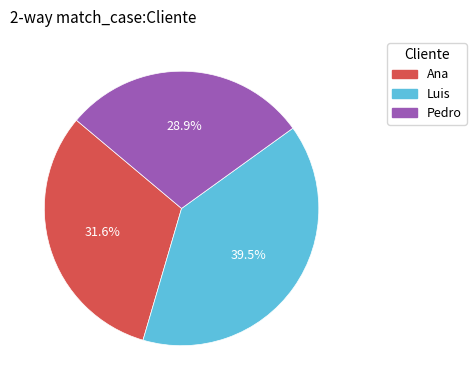

What is the ratio of the value at Ana to the value at Pedro?

1.1